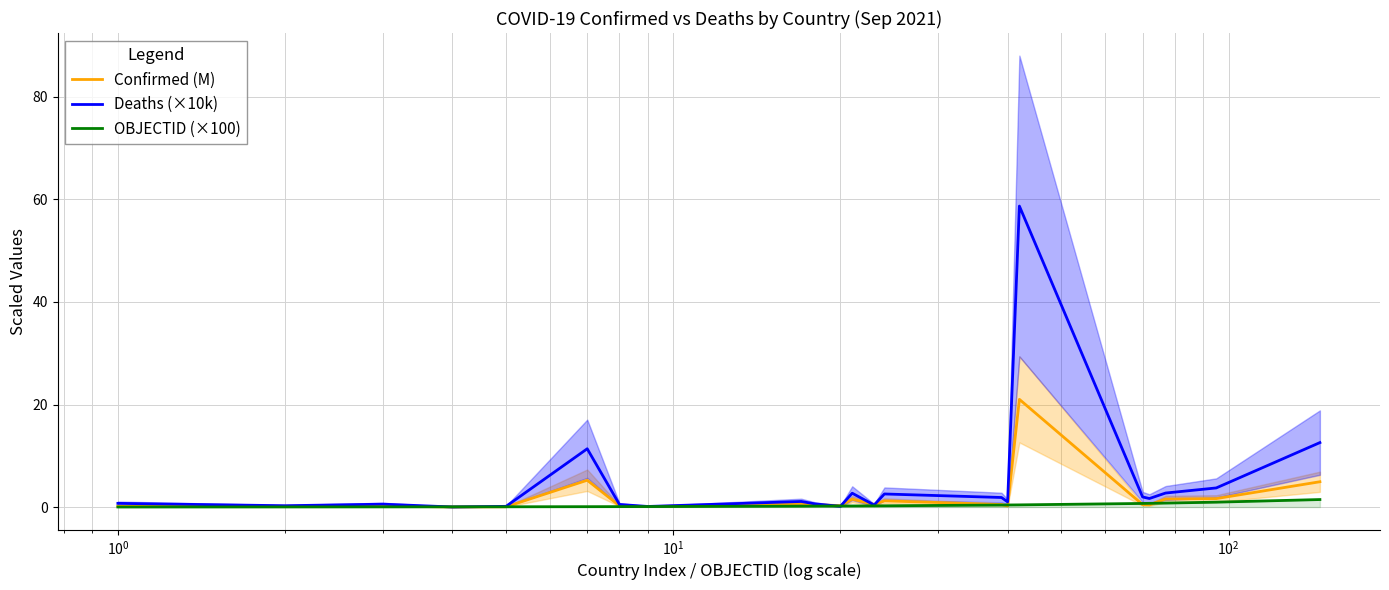

List the series in order of their peak value, lowest first.

OBJECTID (×100), Confirmed (M), Deaths (×10k)